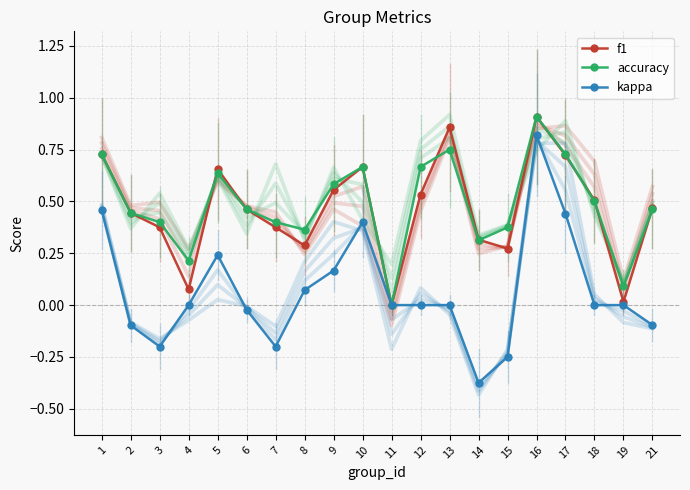

True or false: f1 and kappa intersect in this chart.

False